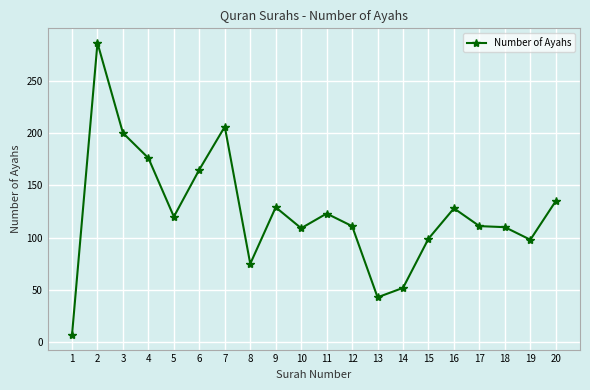

What is the difference between the maximum and minimum values?

279